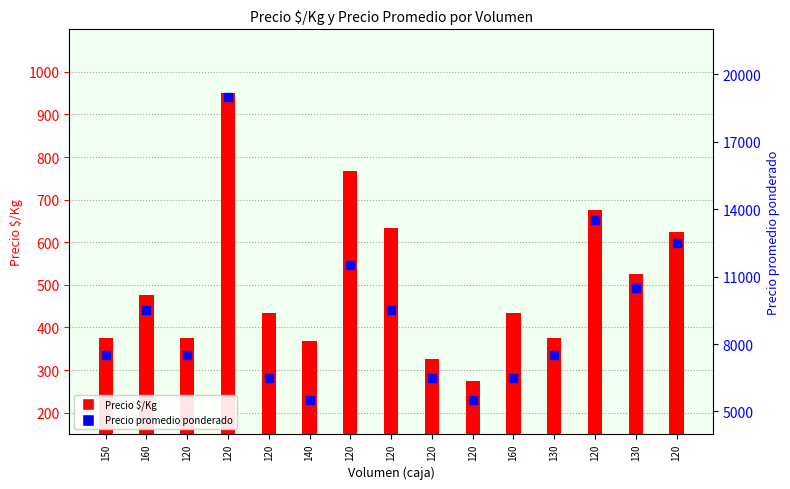

Is the value of Precio $/Kg at 120 greater than the value of Precio promedio ponderado at 160?

No